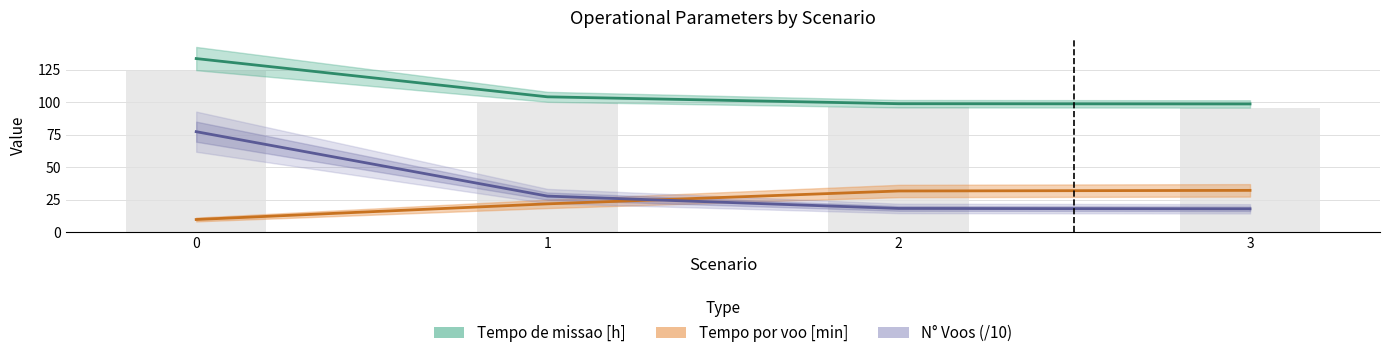

Reading left to right, what are all the values shown in this chart?

Tempo de missao [h]: 133.6	104.1	98.8	98.7
Tempo por voo [min]: 9.7	21.7	31.6	32.1
N° Voos (/10): 77.3	27.7	18.2	17.9